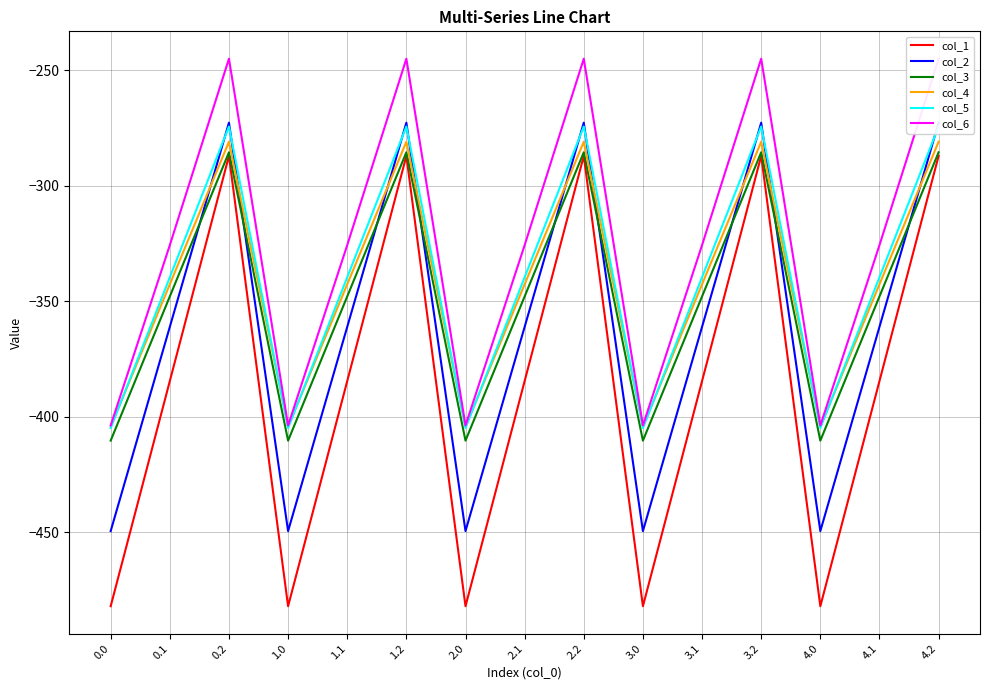

At which category does col_6 reach its first local valley?

1.0